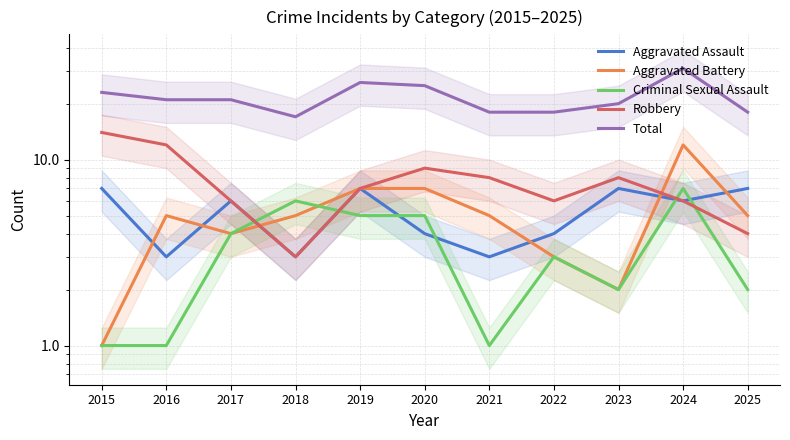

Which series has the largest range (max minus min)?

Total